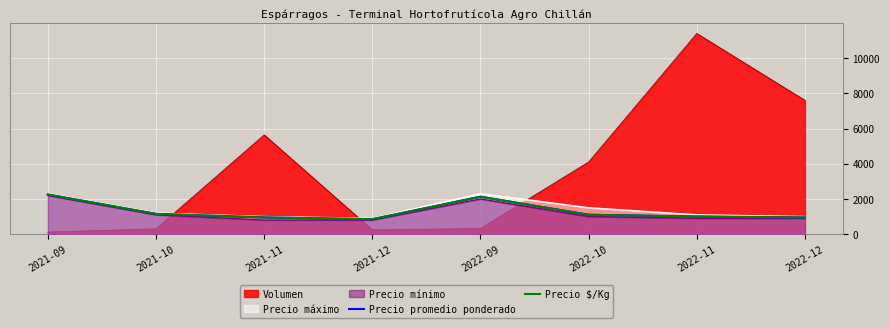

True or false: Precio promedio ponderado has a value of 540 at 2021-12.

False